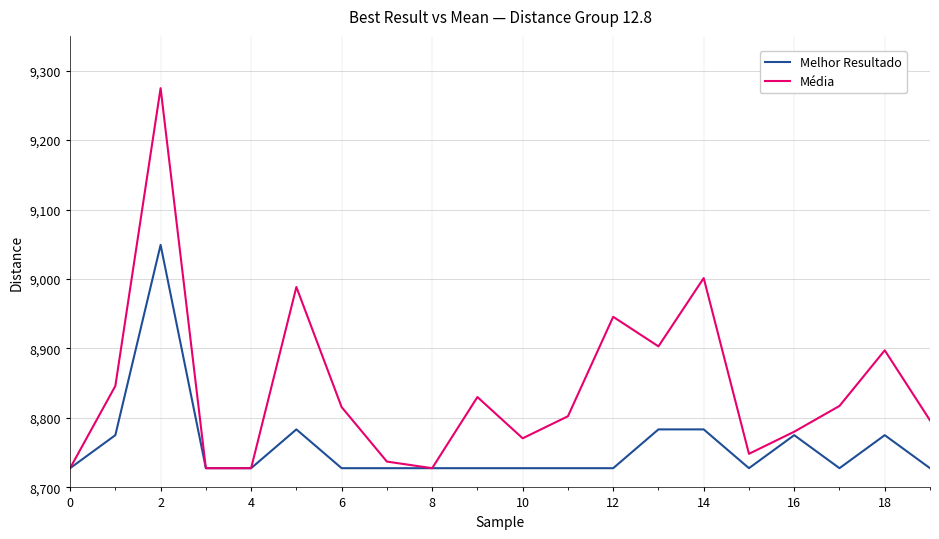

What is the minimum value for Melhor Resultado?

8727.7